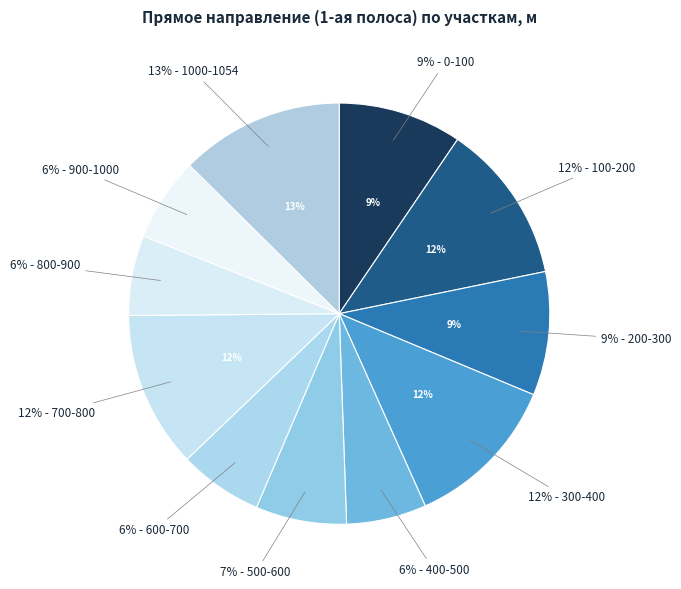

Combined, do 700-800 and 500-600 account for over 50%?

No